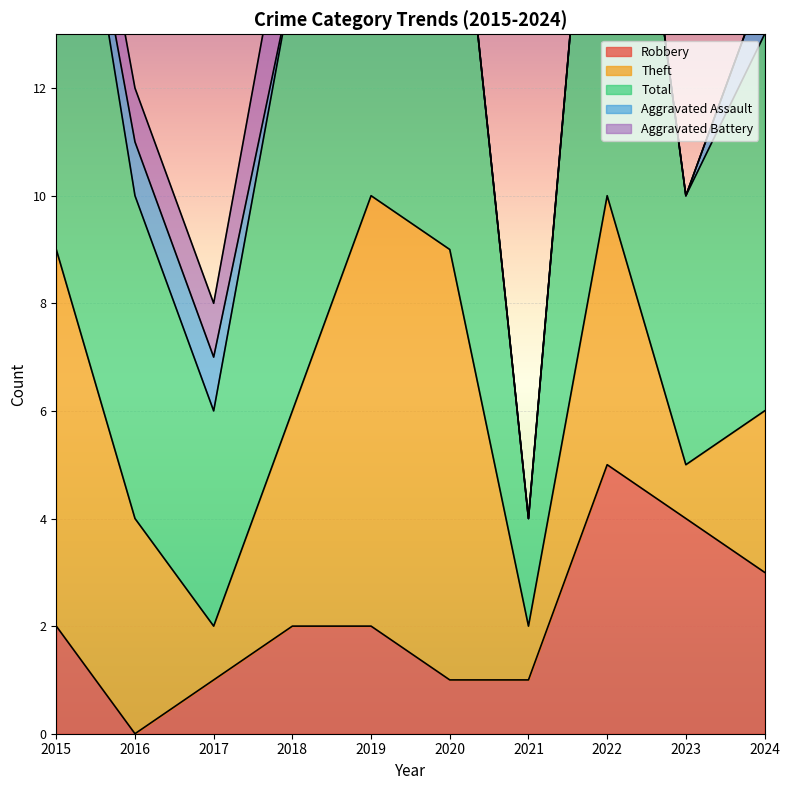

Where does the Total series first go above 8?

2015